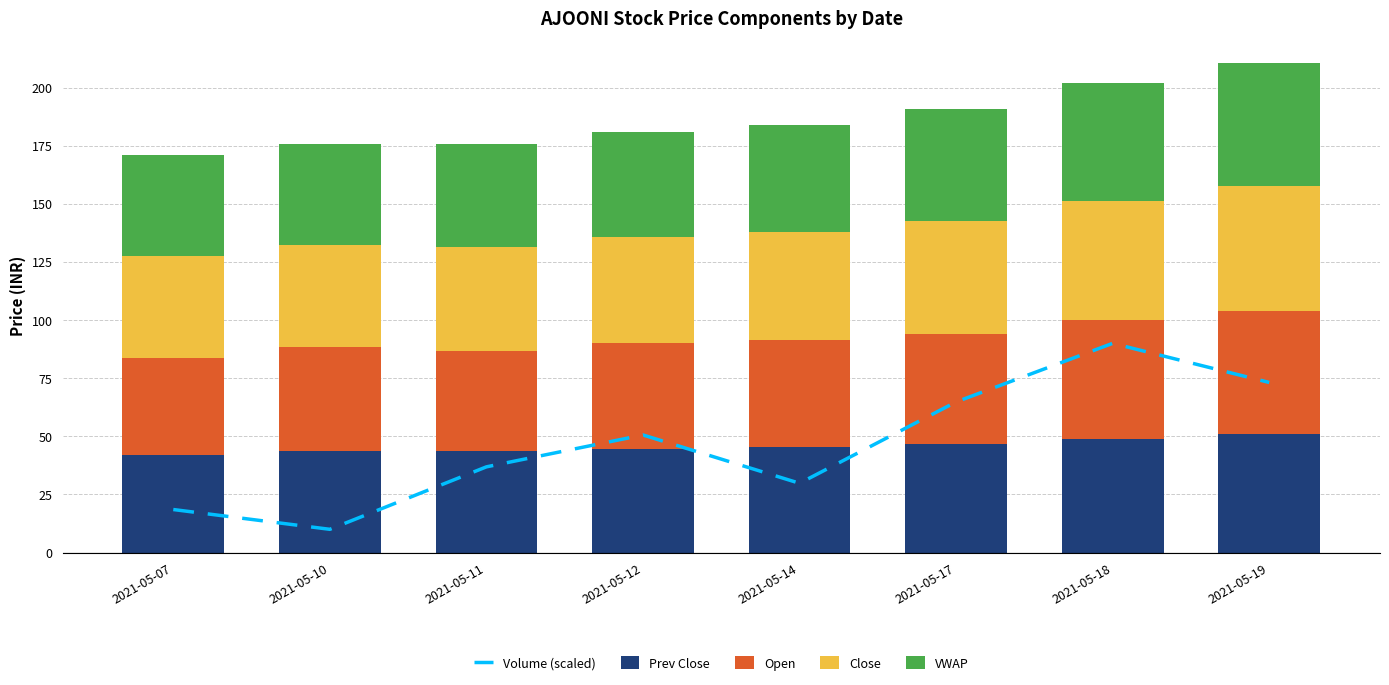

Reading left to right, transcribe all the data shown in this chart.

Volume (scaled): 2021-05-07=18.5	2021-05-10=10.0	2021-05-11=36.9	2021-05-12=50.6	2021-05-14=29.8	2021-05-17=64.8	2021-05-18=90.0	2021-05-19=73.2
Prev Close: 2021-05-07=42.0	2021-05-10=43.5	2021-05-11=43.6	2021-05-12=44.8	2021-05-14=45.6	2021-05-17=46.5	2021-05-18=48.8	2021-05-19=51.2
Open: 2021-05-07=41.9	2021-05-10=45.0	2021-05-11=43.2	2021-05-12=45.3	2021-05-14=45.7	2021-05-17=47.5	2021-05-18=51.0	2021-05-19=52.5
Close: 2021-05-07=43.5	2021-05-10=43.7	2021-05-11=44.8	2021-05-12=45.6	2021-05-14=46.5	2021-05-17=48.8	2021-05-18=51.2	2021-05-19=53.8
VWAP: 2021-05-07=43.5	2021-05-10=43.7	2021-05-11=44.1	2021-05-12=45.1	2021-05-14=46.2	2021-05-17=48.1	2021-05-18=50.9	2021-05-19=53.2